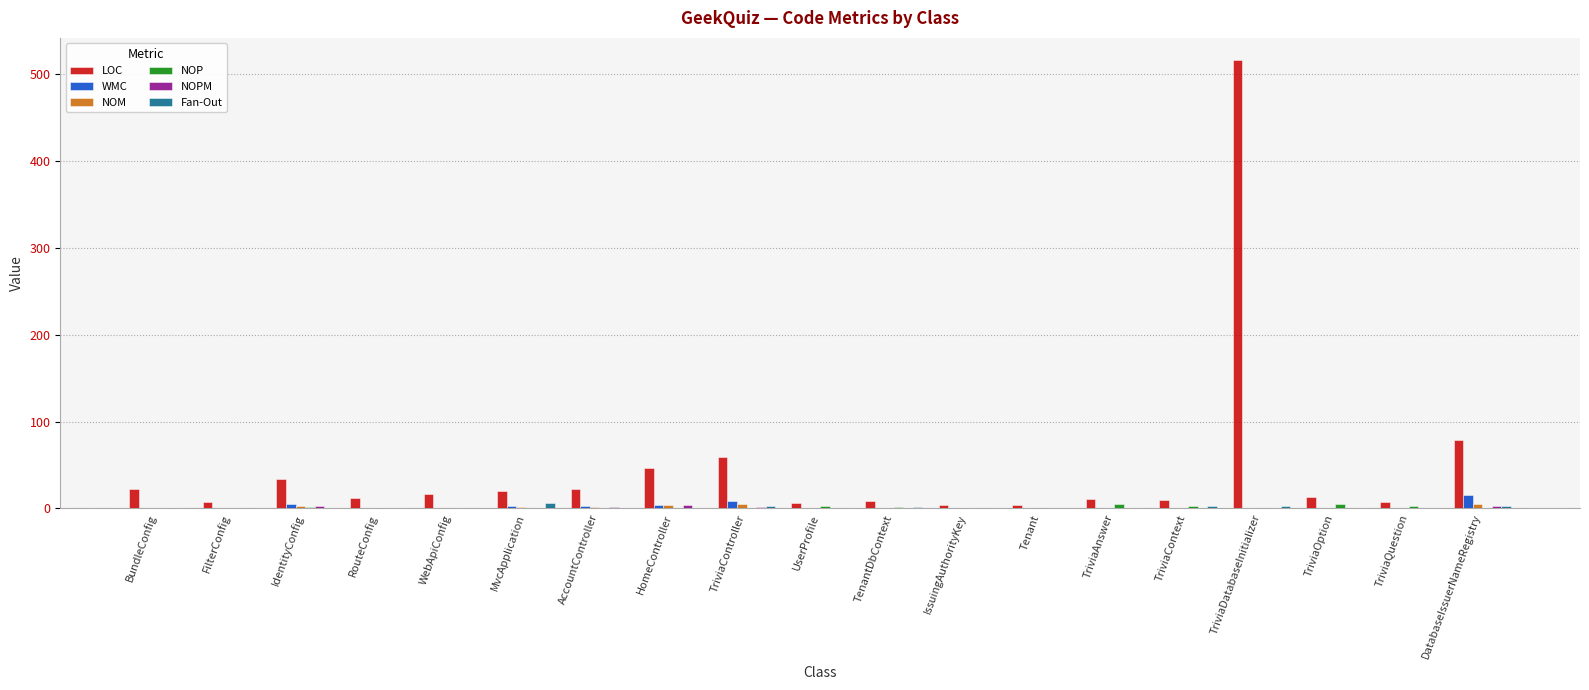

What is the spread (max minus min) of values at RouteConfig?

12